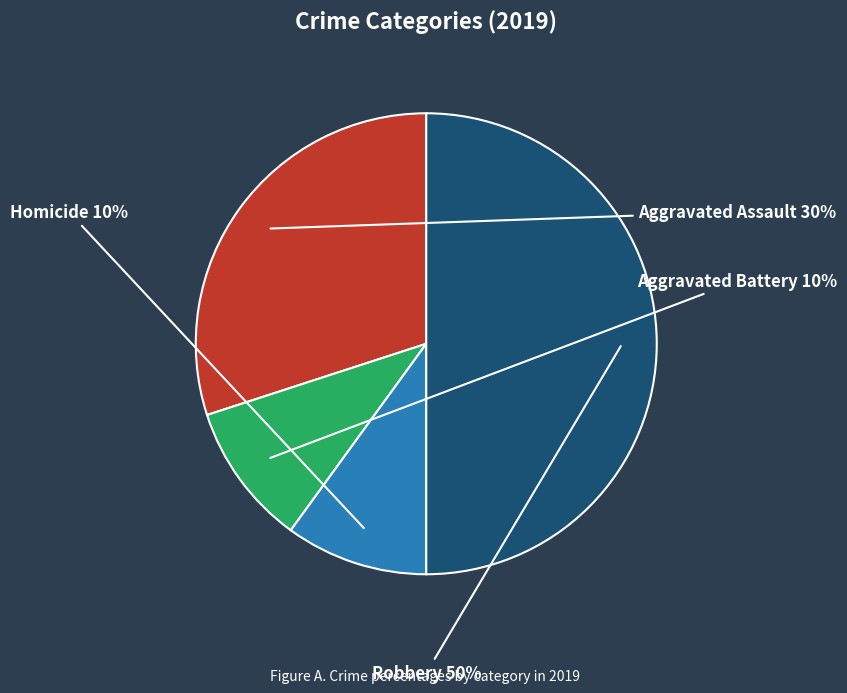

To the nearest percent, what is the average slice percentage?

25%